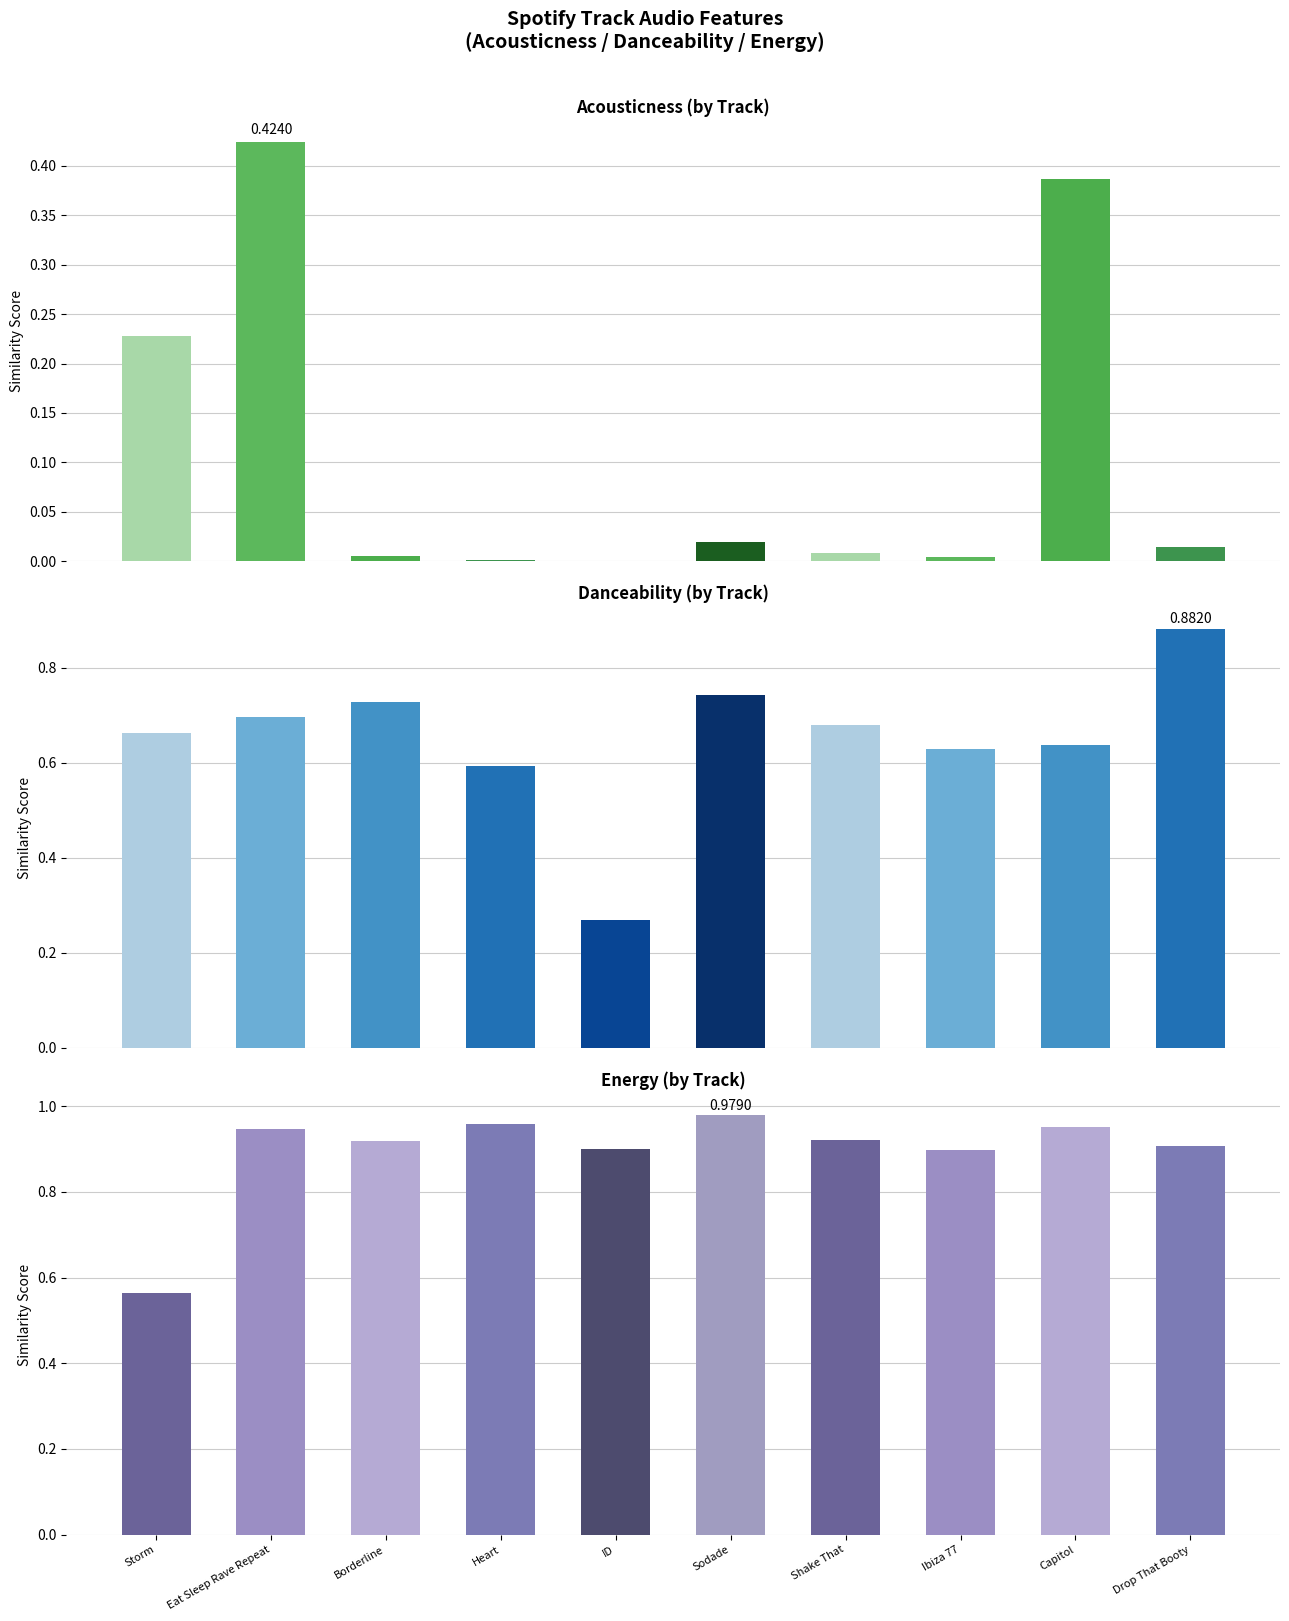

Where is energy nearest to the value 0?

Storm